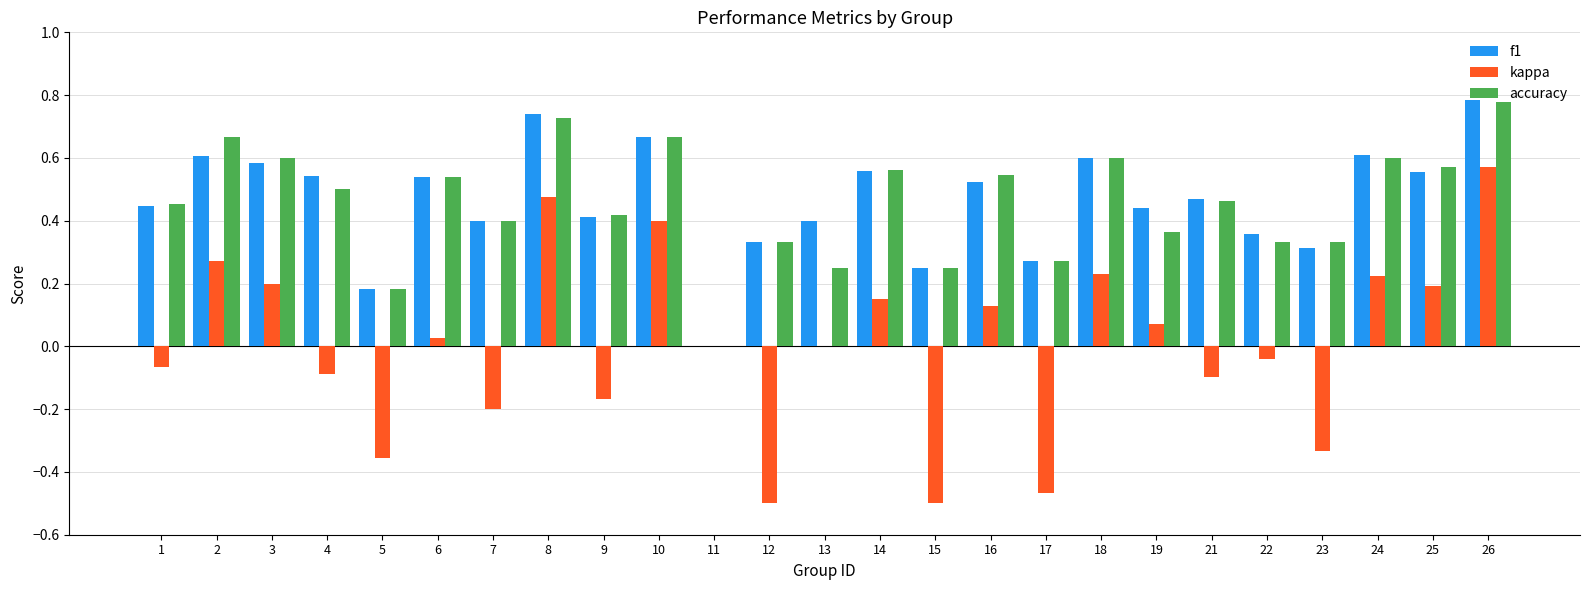

Count the number of categories in the chart.

25